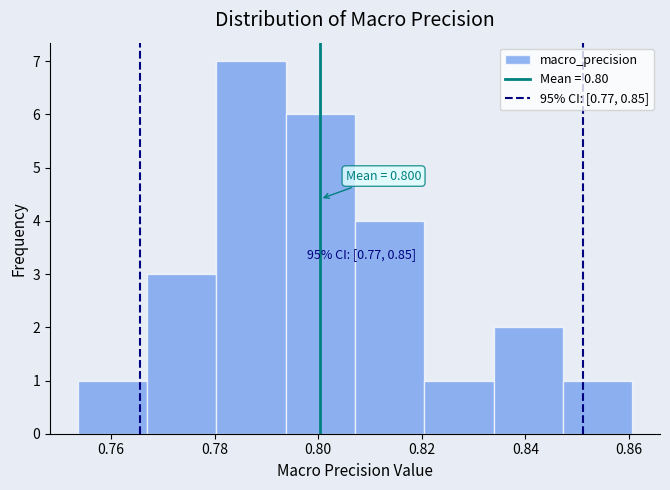

Over which range of the x-axis is the bar tallest?

0.780 to 0.794